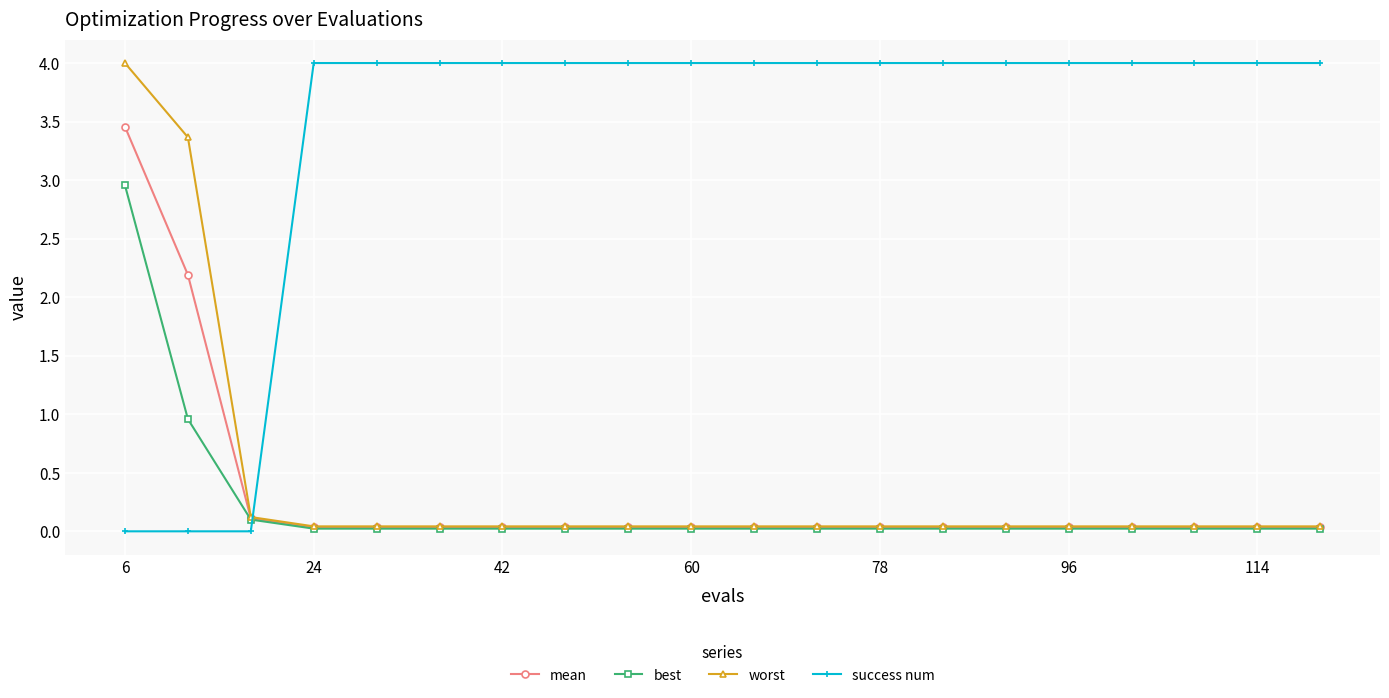

What is the maximum value shown in the chart?

4.0